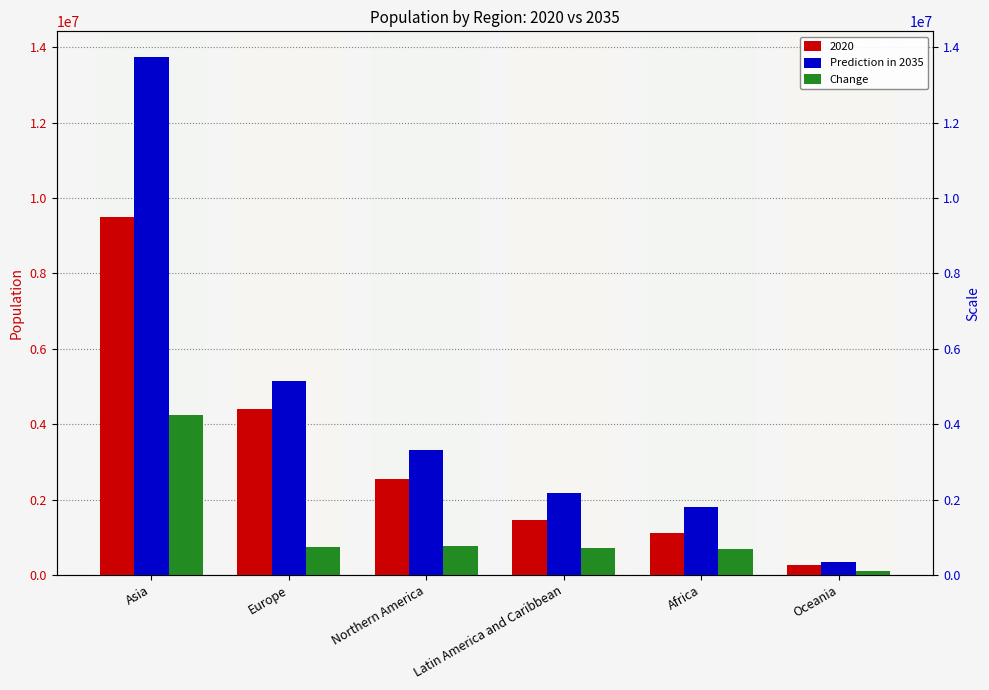

At which label does Change first exceed 743590?

Asia